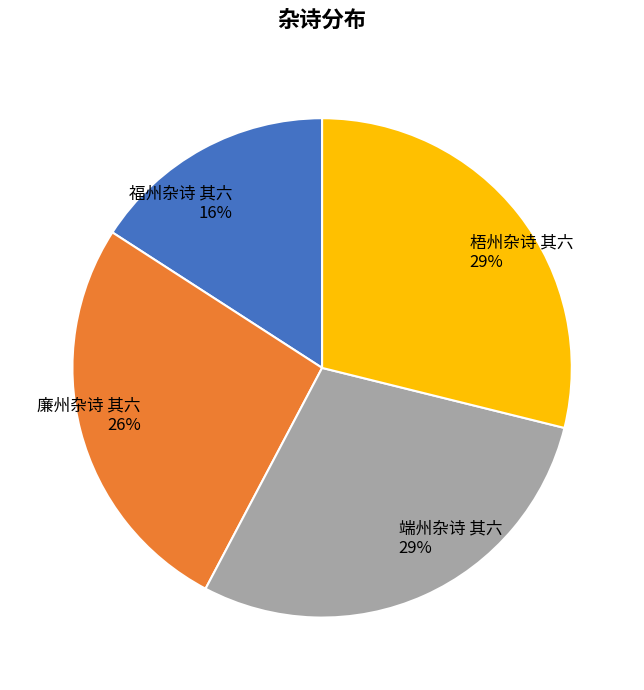

Is 福州杂诗 其六 the majority of the pie?

No